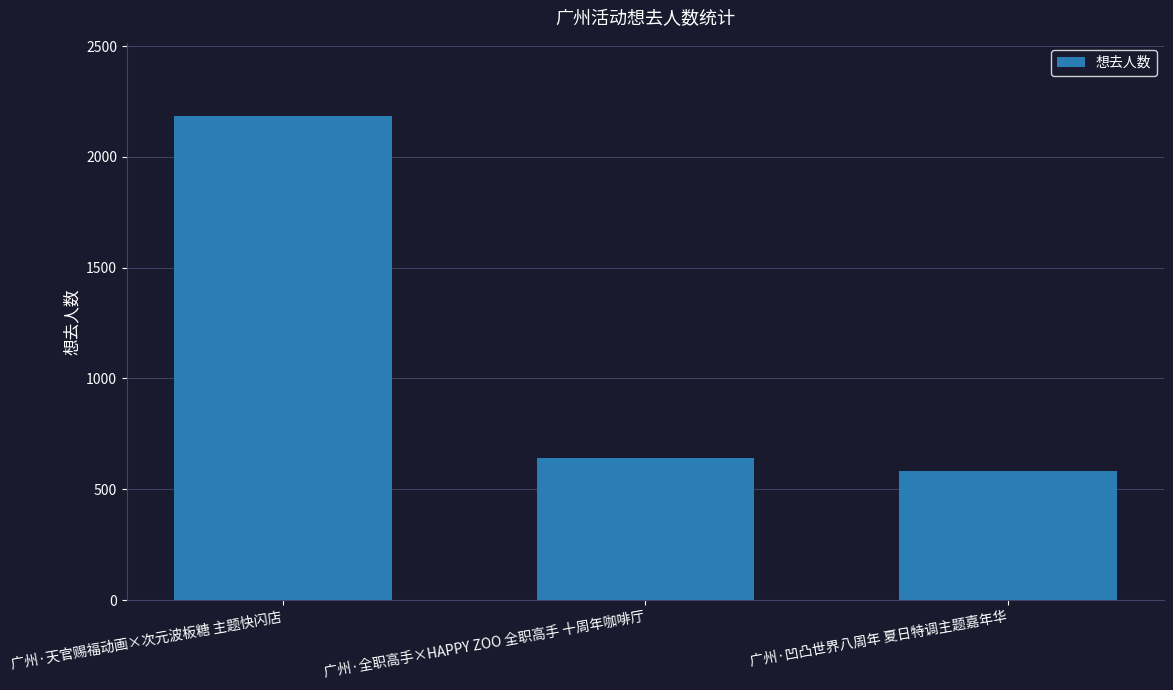

Rank the categories by value from highest to lowest.

广州·天官赐福动画×次元波板糖 主题快闪店, 广州·全职高手×HAPPY ZOO 全职高手 十周年咖啡厅, 广州·凹凸世界八周年 夏日特调主题嘉年华